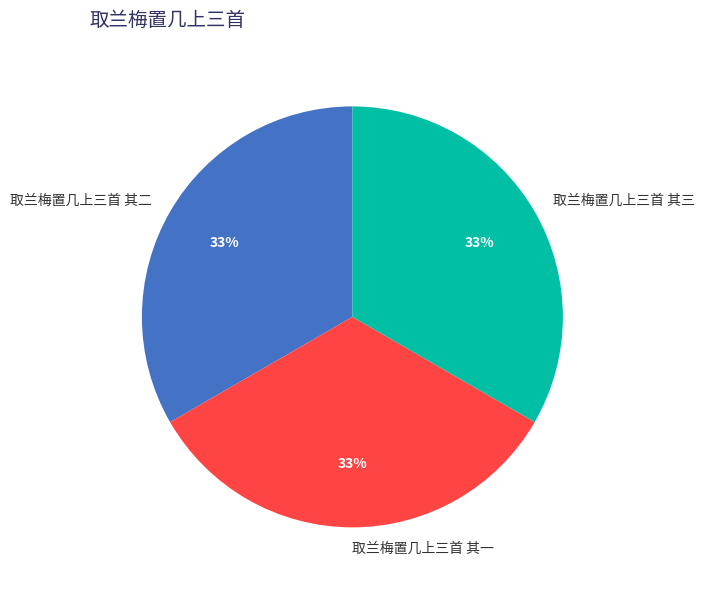

Is there any slice that represents more than half of the pie?

No